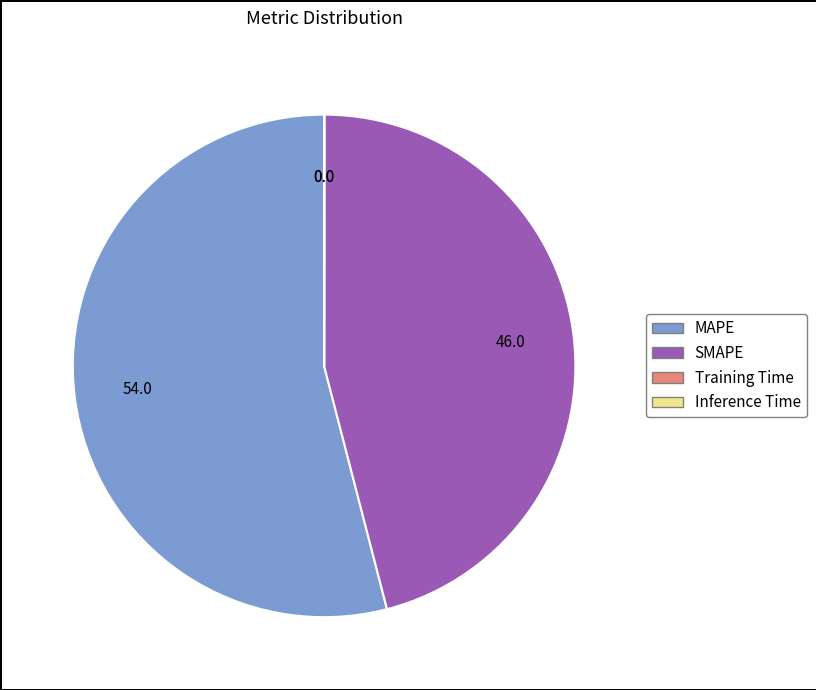

Do SMAPE and MAPE together represent more than half of the pie?

Yes